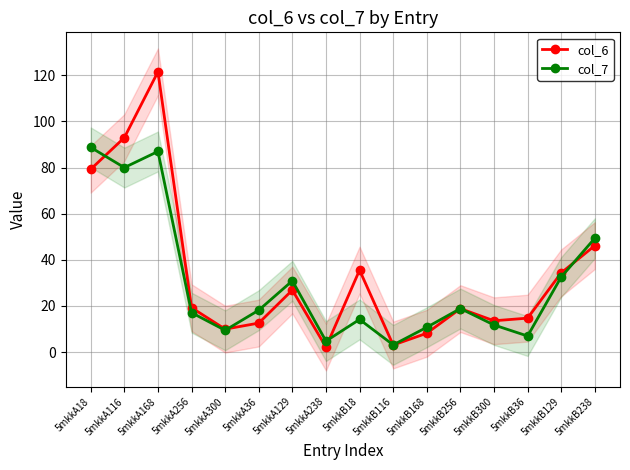

What is the label of the 3rd point from the right?

5mkkB36